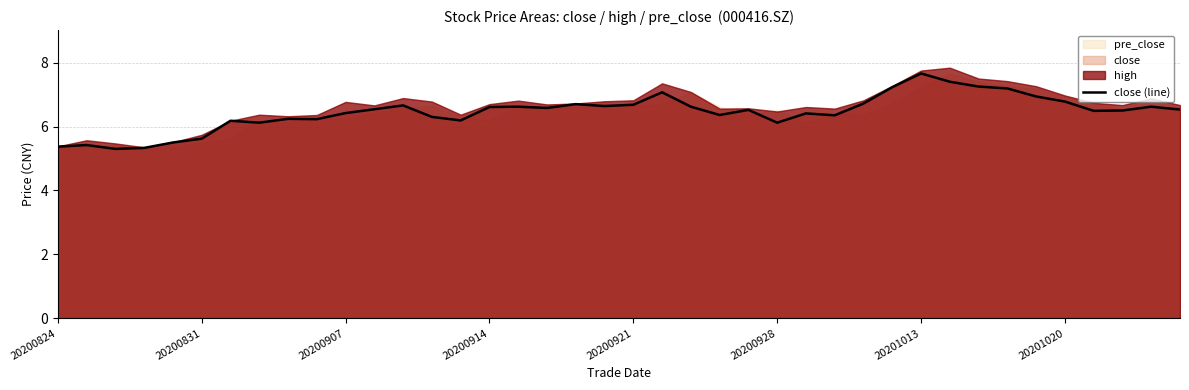

What is the maximum value for close (line)?

7.7